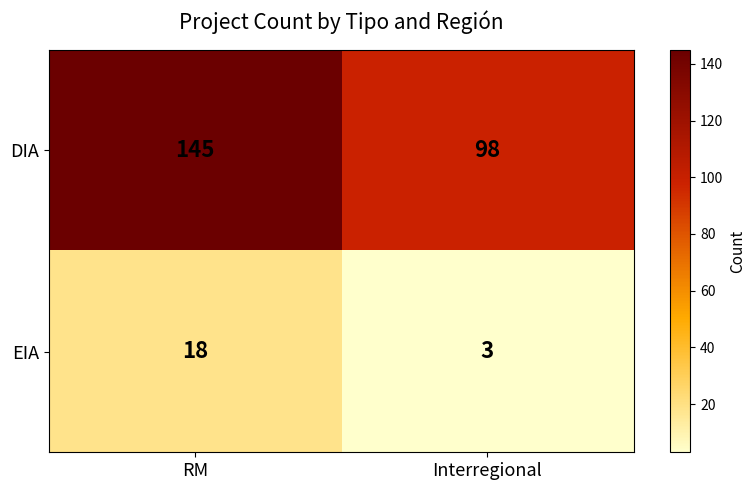

What is the maximum value shown in the chart?

145